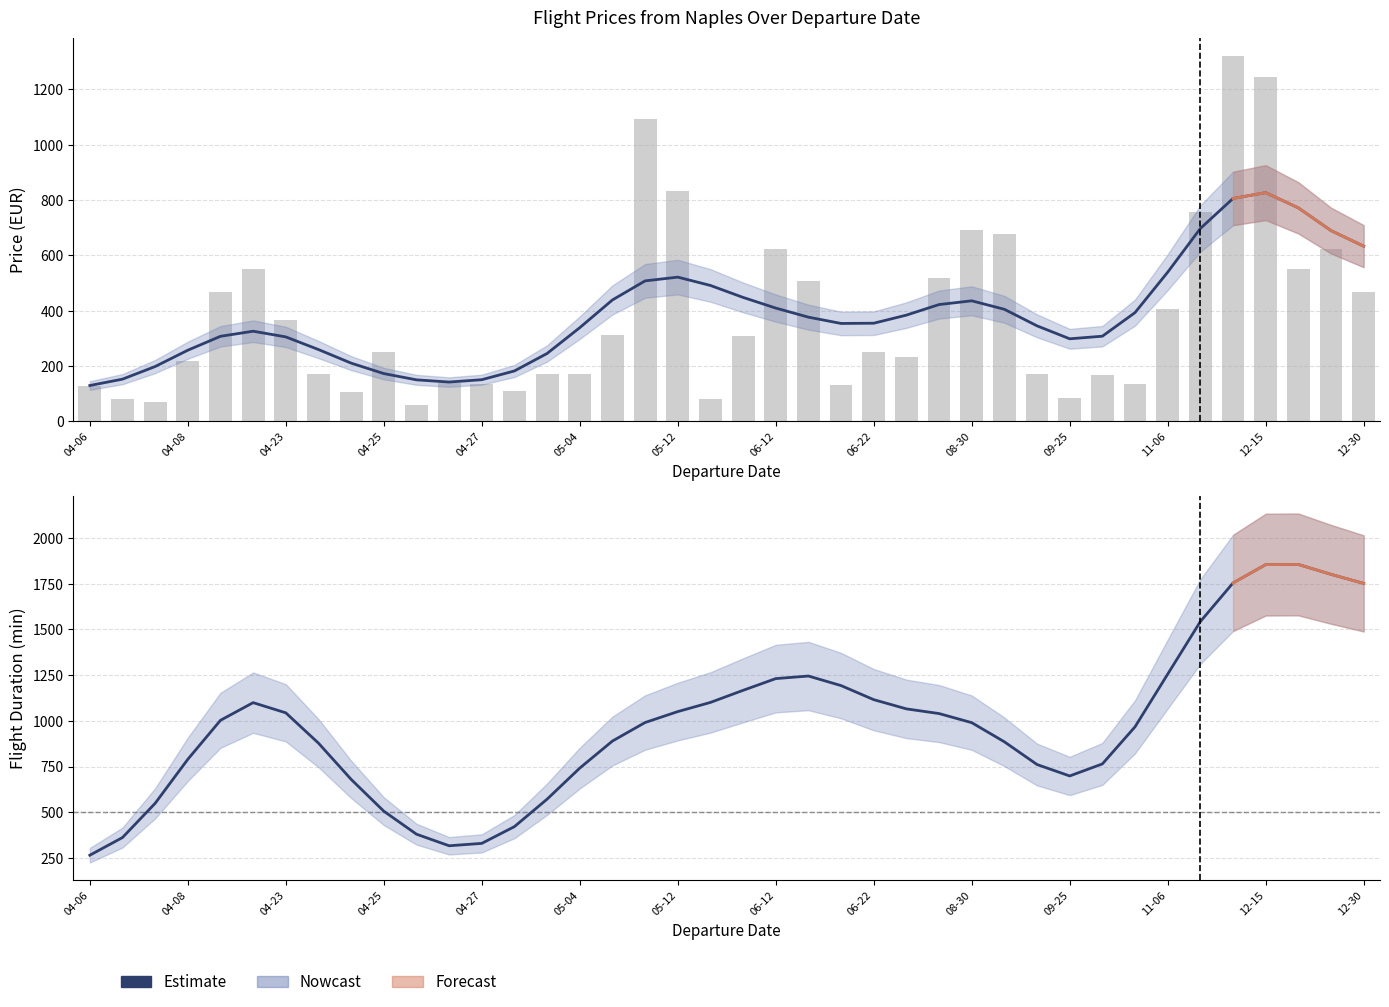

How many bars are there in total?

40